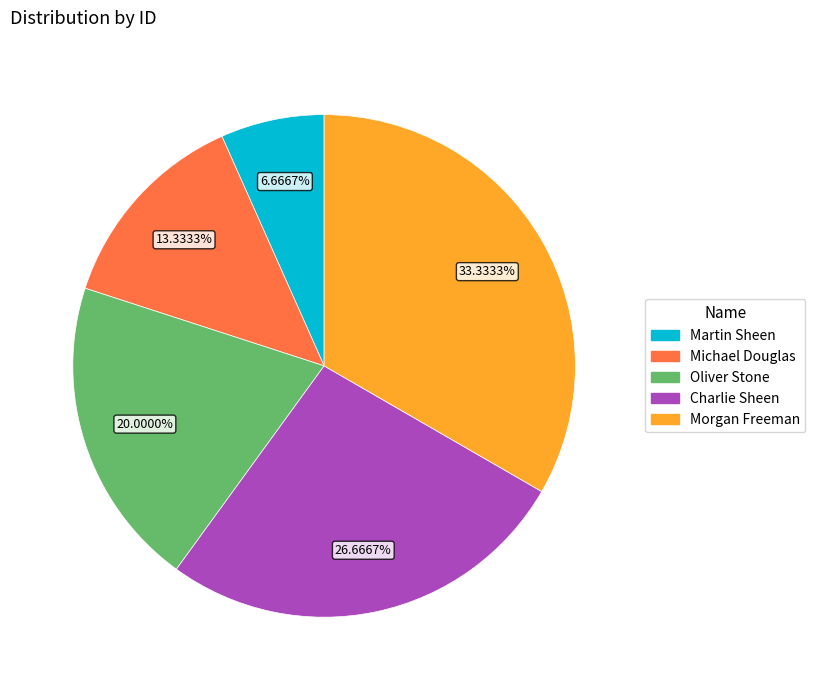

To the nearest percent, what percentage of the pie is Michael Douglas?

13%